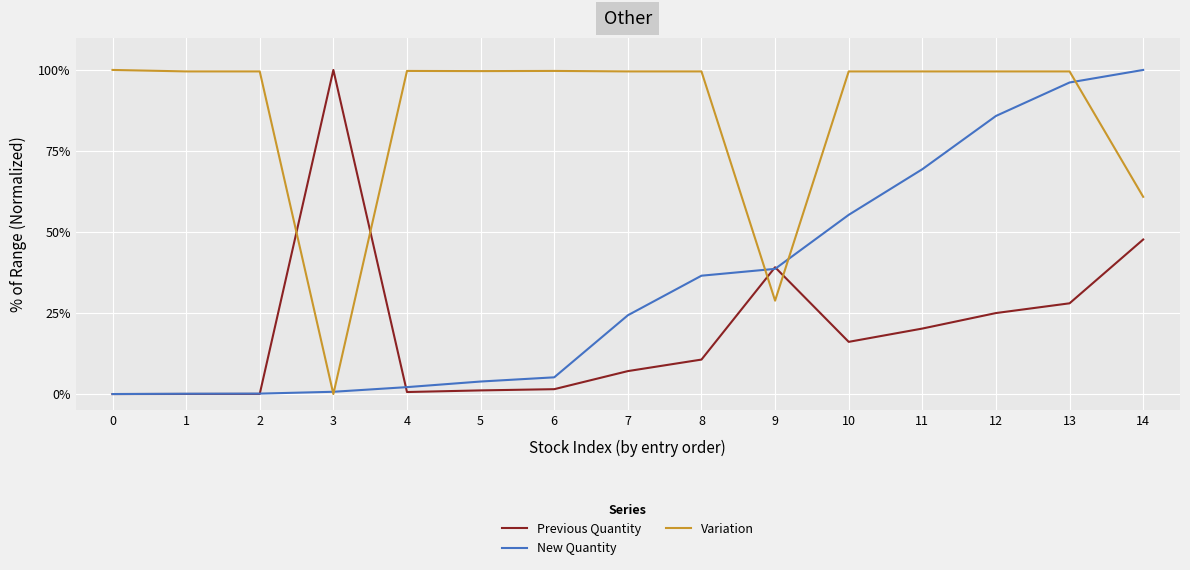

Which series ends up on top after the final intersection of New Quantity and Variation?

New Quantity